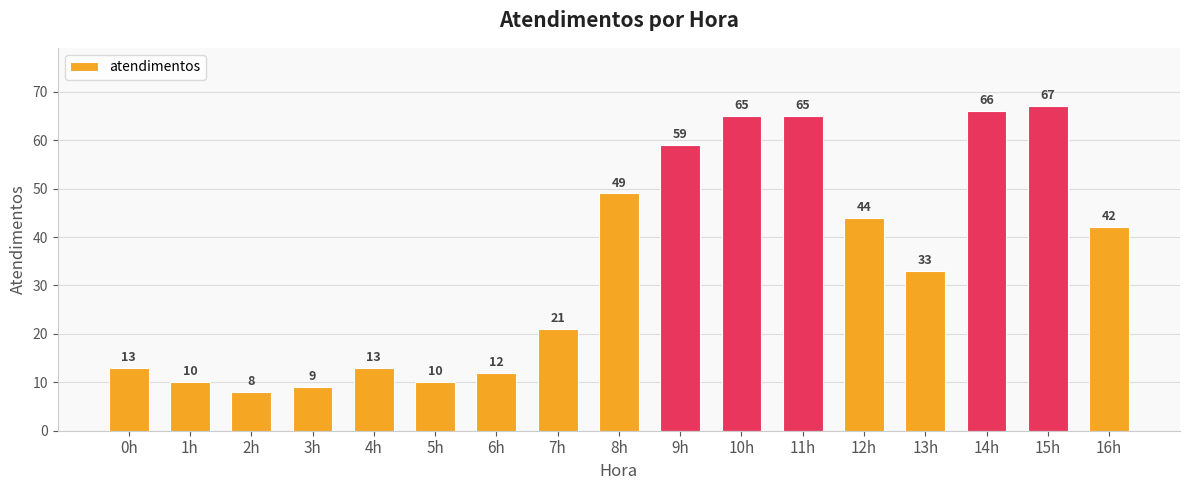

Between 10h and 15h, which is larger?

15h